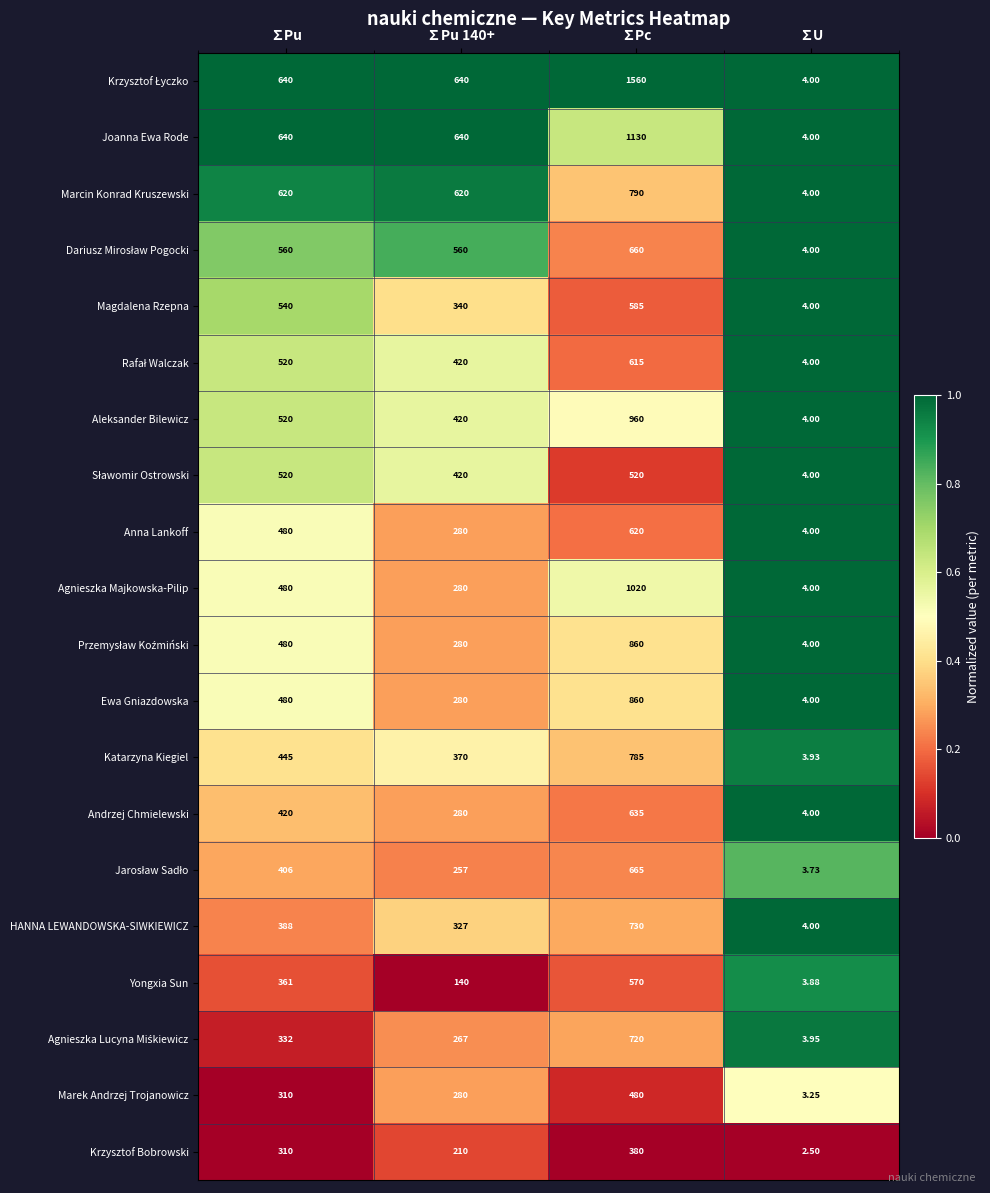

Which category has the highest value in the Marcin Konrad Kruszewski series?

∑Pc